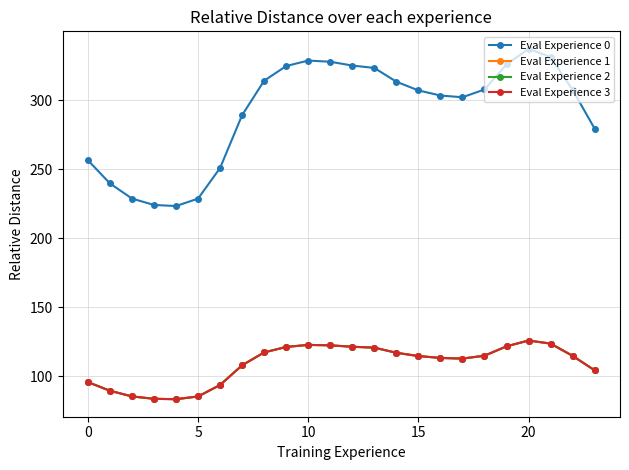

Which series has the largest total across all categories?

Eval Experience 0